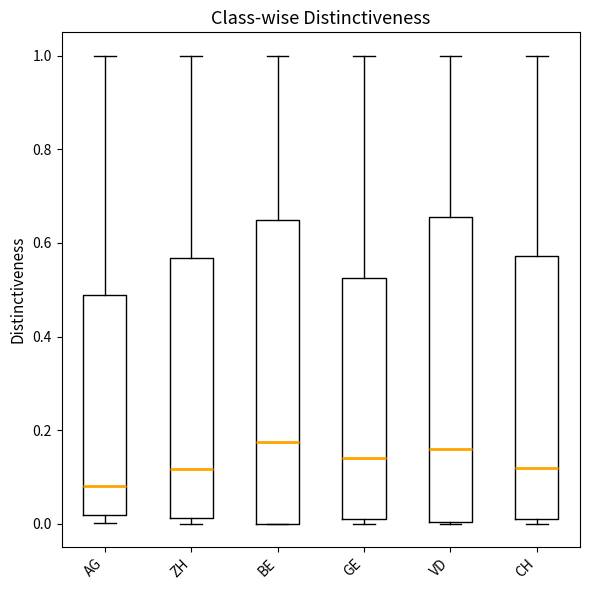

Where is the lower edge of the box for CH on the y-axis? The values are not printed on the chart, so give them approximately, as read against the axis.

0.00